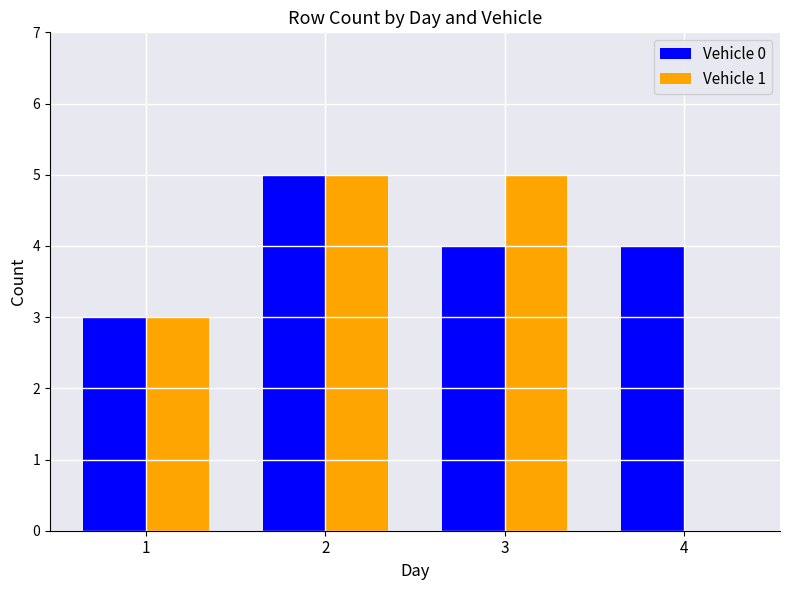

Where does the Vehicle 0 series first go above 4?

2